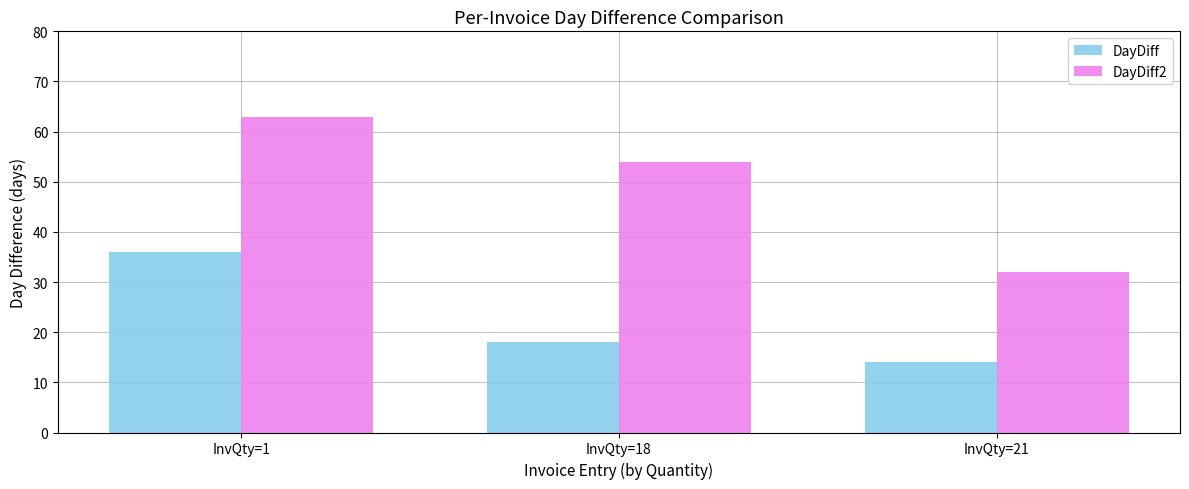

Rank the series by their maximum value, from highest to lowest.

DayDiff2, DayDiff